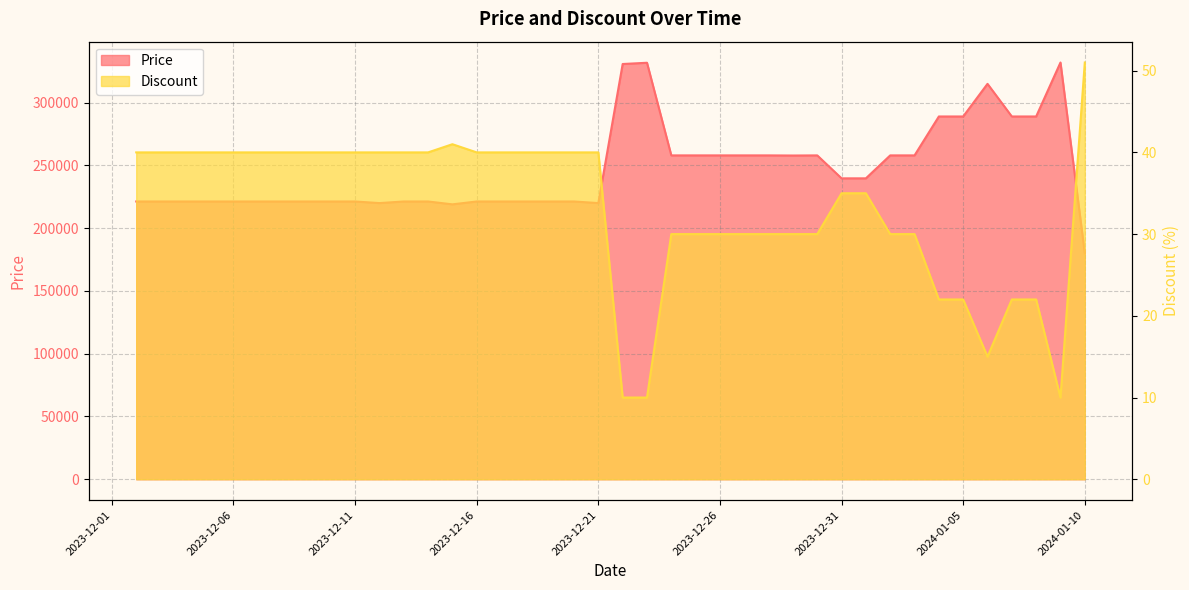

Rank the series by their maximum value, from lowest to highest.

Discount, Price